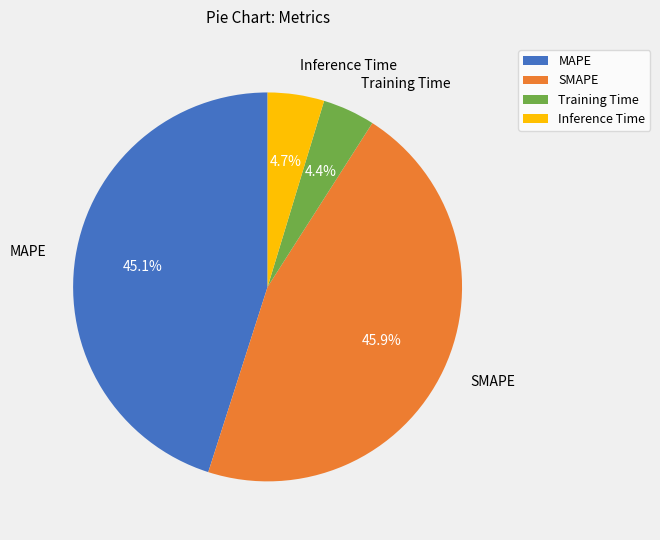

Is it true that Training Time is 15% of the pie?

False